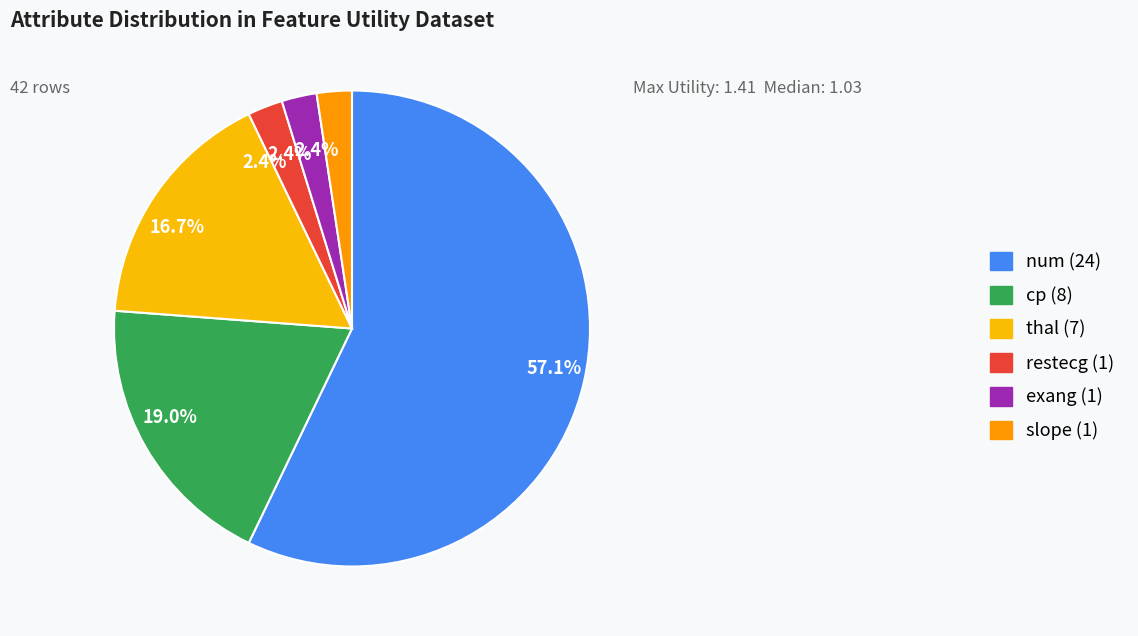

How many segments does this pie chart have?

6